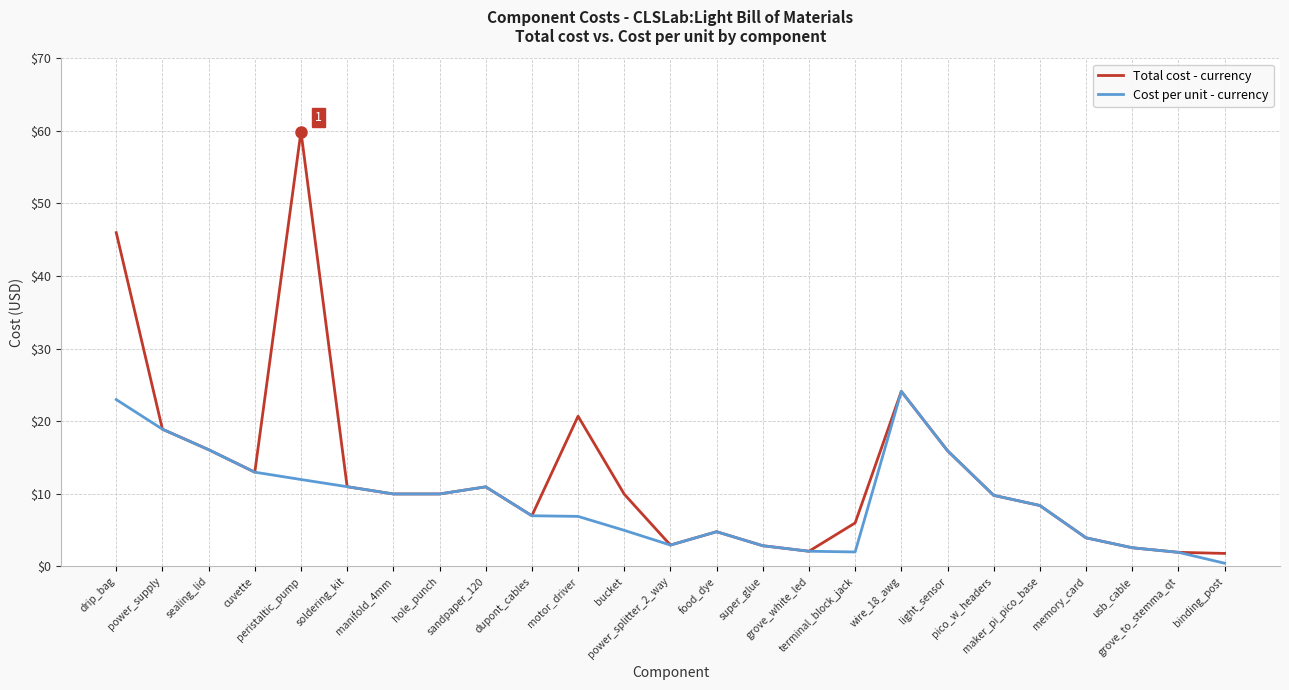

How many values in the Total cost - currency series exceed 9?

14